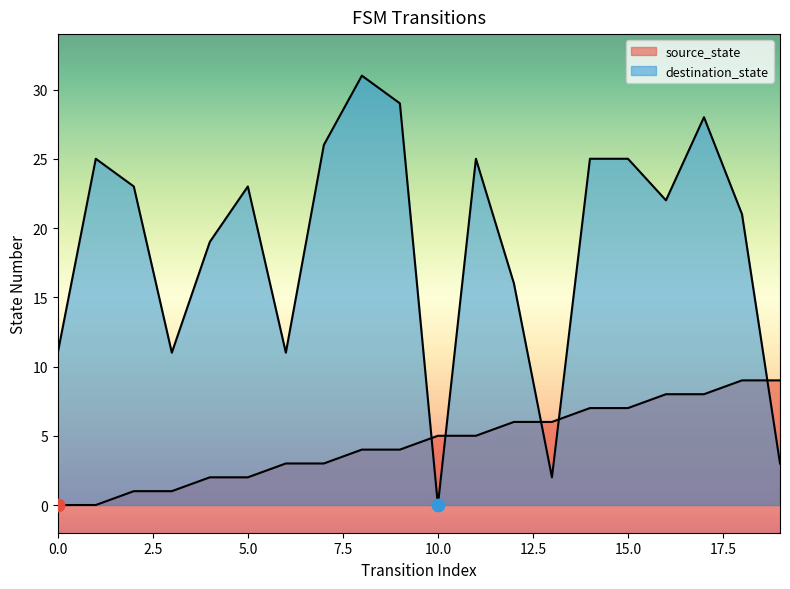

Is the value of source_state at 0 greater than the value of destination_state at 14?

No